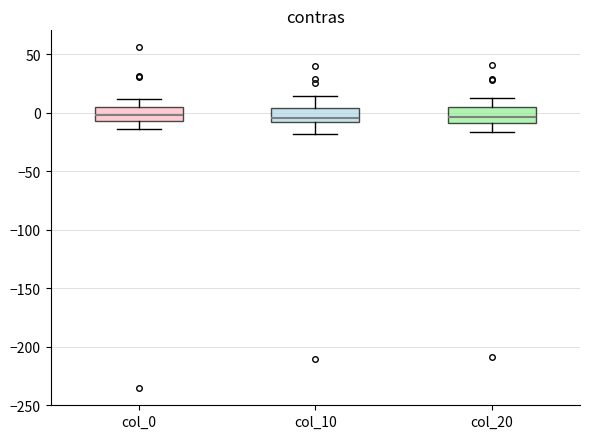

Reading left to right, read every box against the y-axis: the position of its median line, the range the box covers, and the ends of its whiskers. The values are not printed on the chart, so give them approximately, as read against the axis.

col_0: median 0, box -5 to 5, whiskers -15 to 10
col_10: median -5, box -10 to 5, whiskers -20 to 15
col_20: median -5, box -10 to 5, whiskers -15 to 15